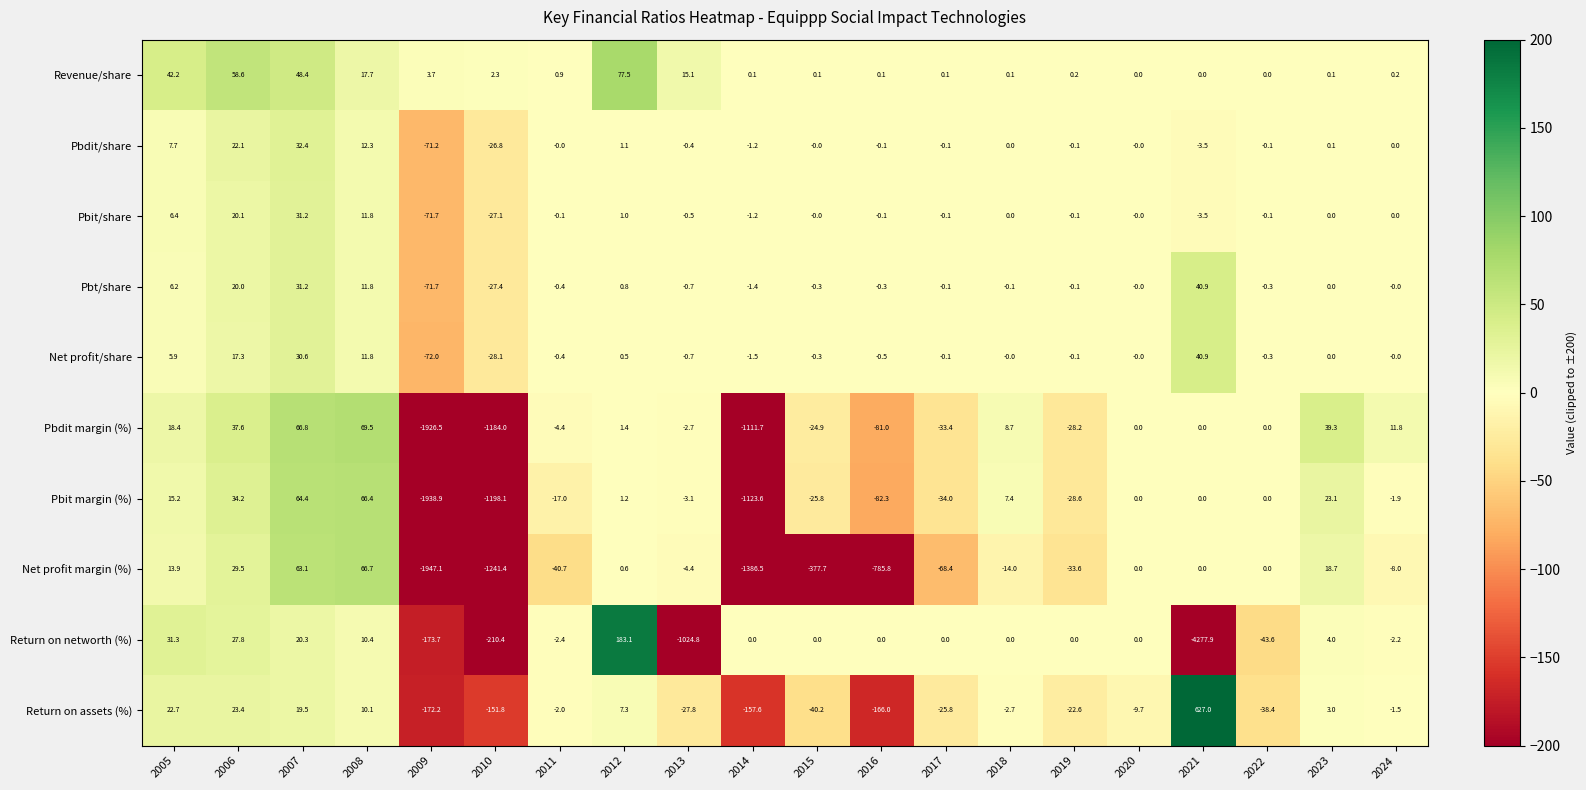

What is the difference between the Pbt/share values at 2009 and 2005?

77.9